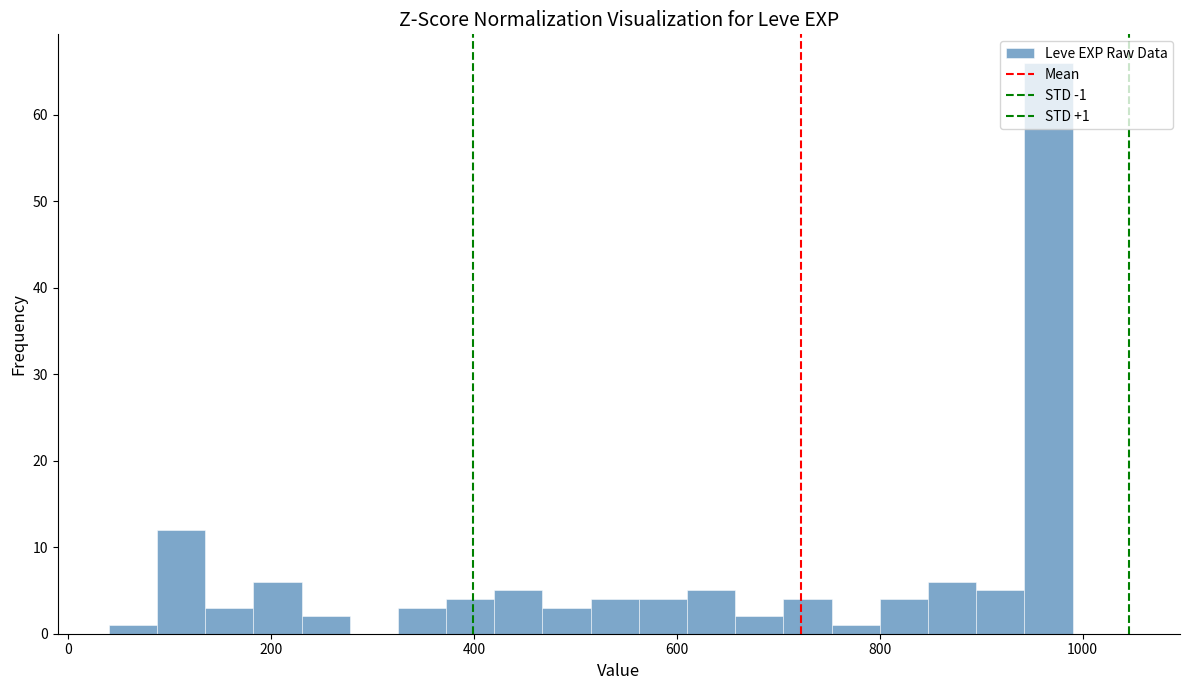

Read against the x-axis, roughly where is the centre of the tallest bar?

960